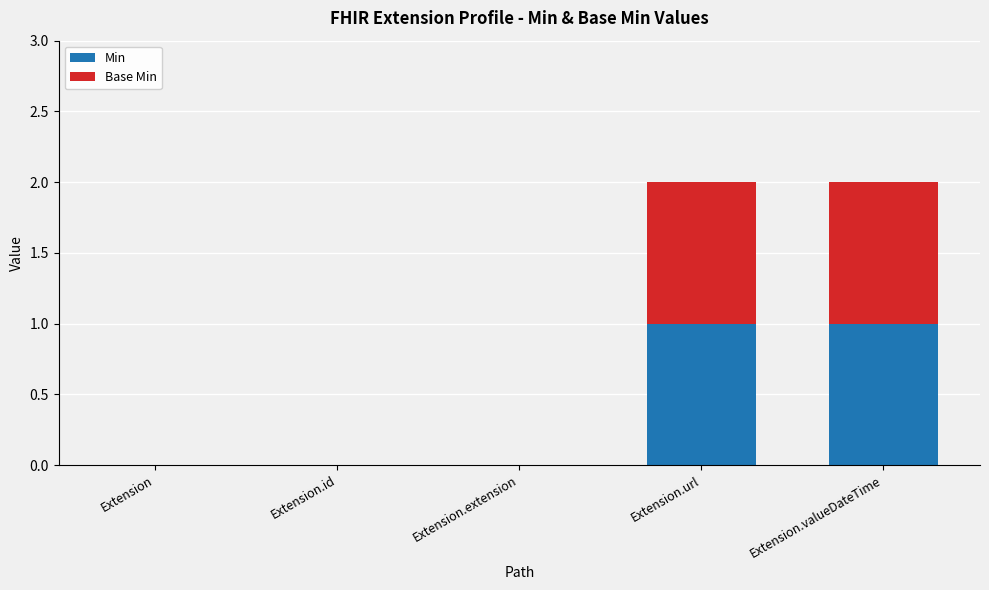

True or false: Min has a value of 0 at Extension.

True